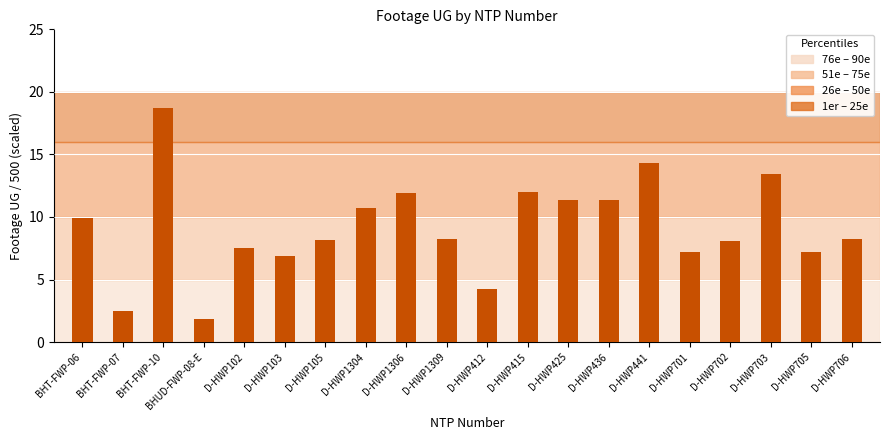

What is the label of the 17th bar from the left?

D-HWP702